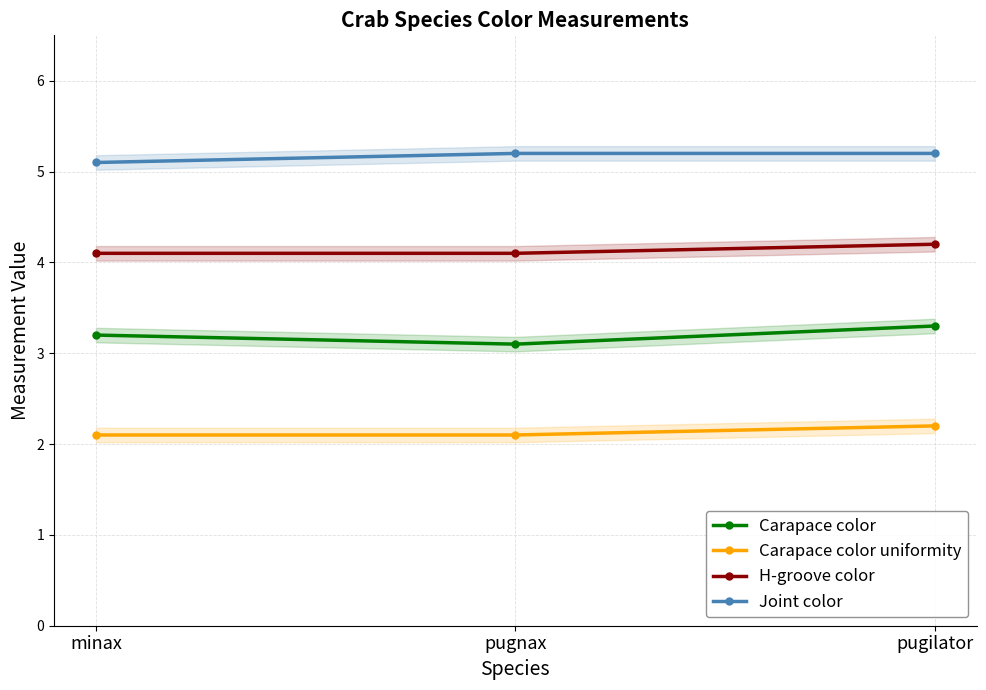

What is the value of the Joint color point at the 3rd from the left?

5.2